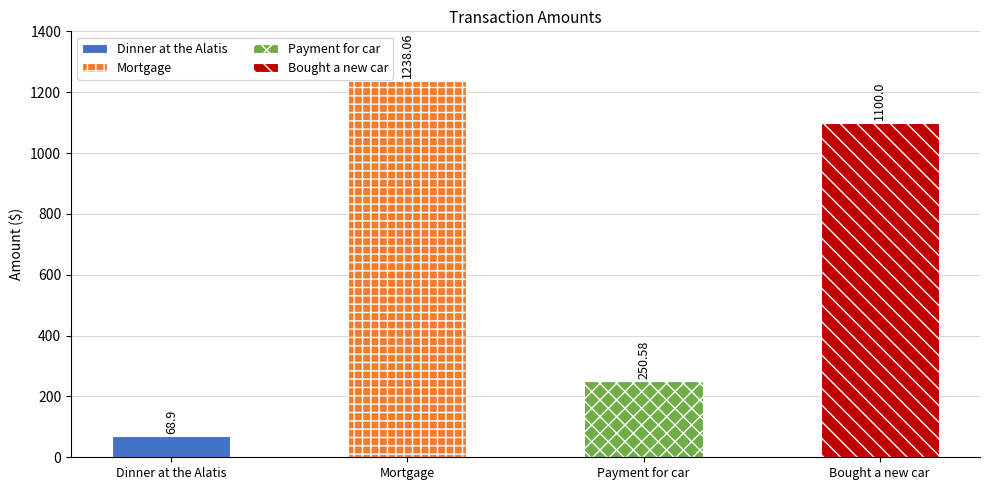

The value at Mortgage is 1238.1. True or false?

True